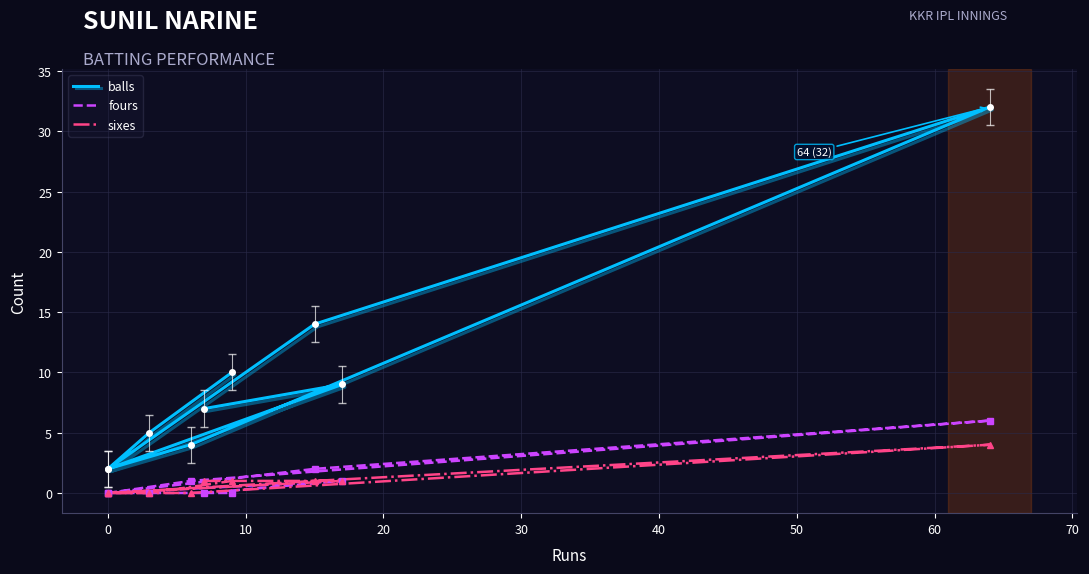

Where is balls nearest to the value 17?

20